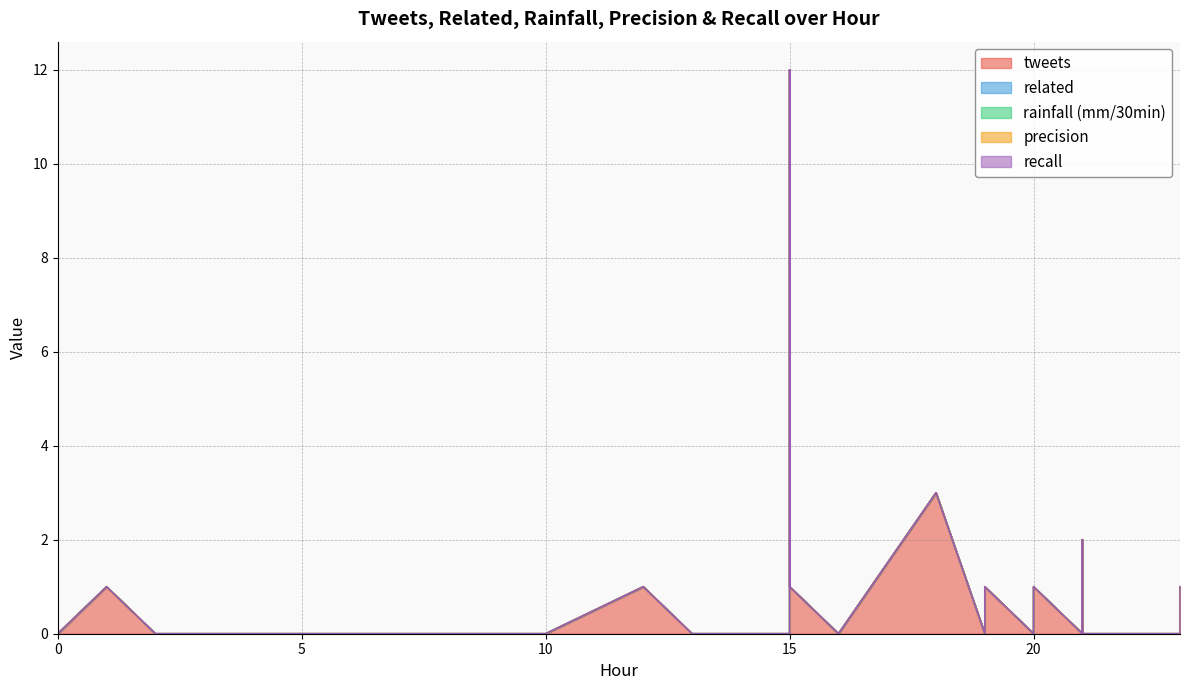

True or false: tweets and related intersect in this chart.

False